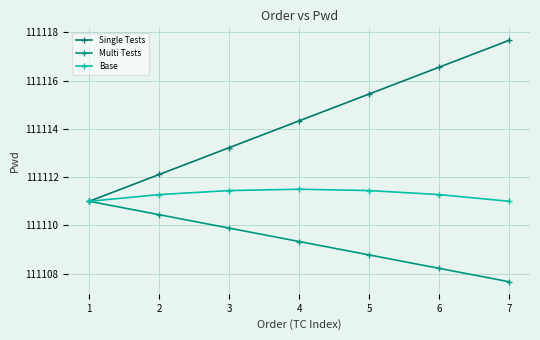

True or false: Multi Tests and Single Tests cross at least once.

False